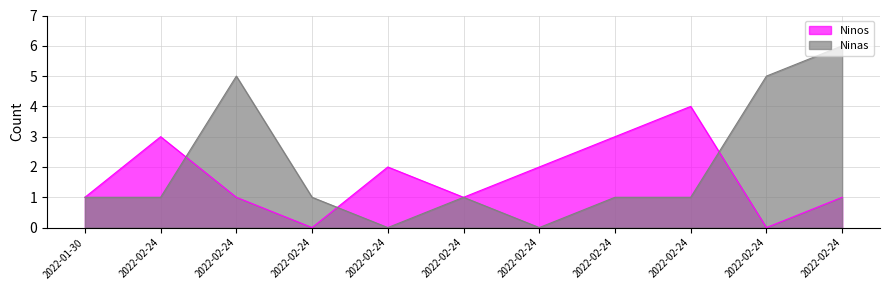

How many values in the Ninas series are below 1?

2